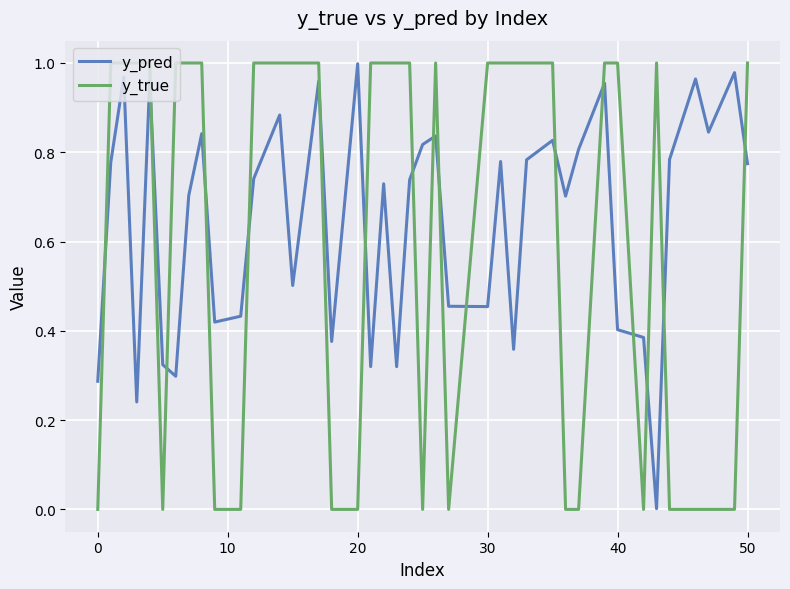

Which series ends up on top after the final intersection of y_pred and y_true?

y_true